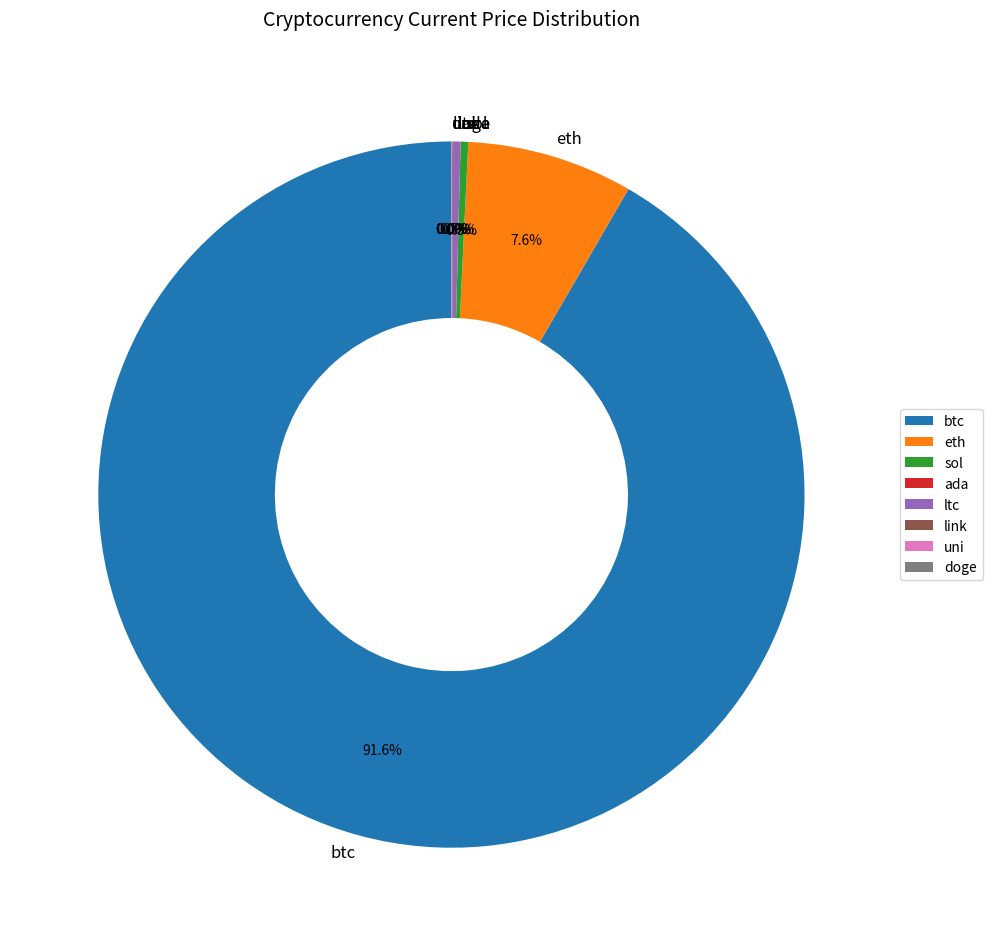

Which has a higher value, ltc or eth?

eth